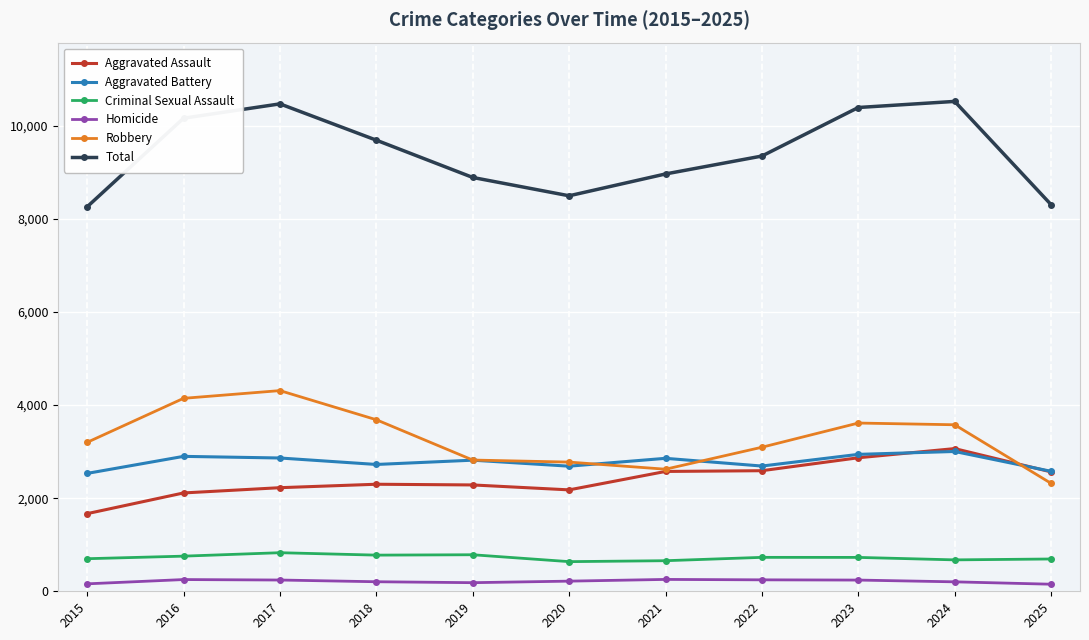

Which series has the largest range (max minus min)?

Total